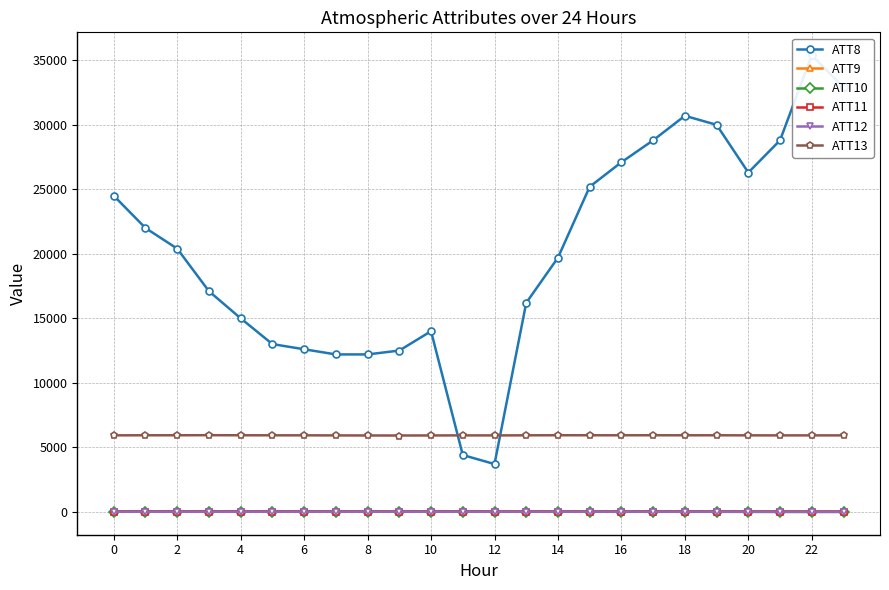

What is the value of the ATT11 point at the 5th from the left?

19.0